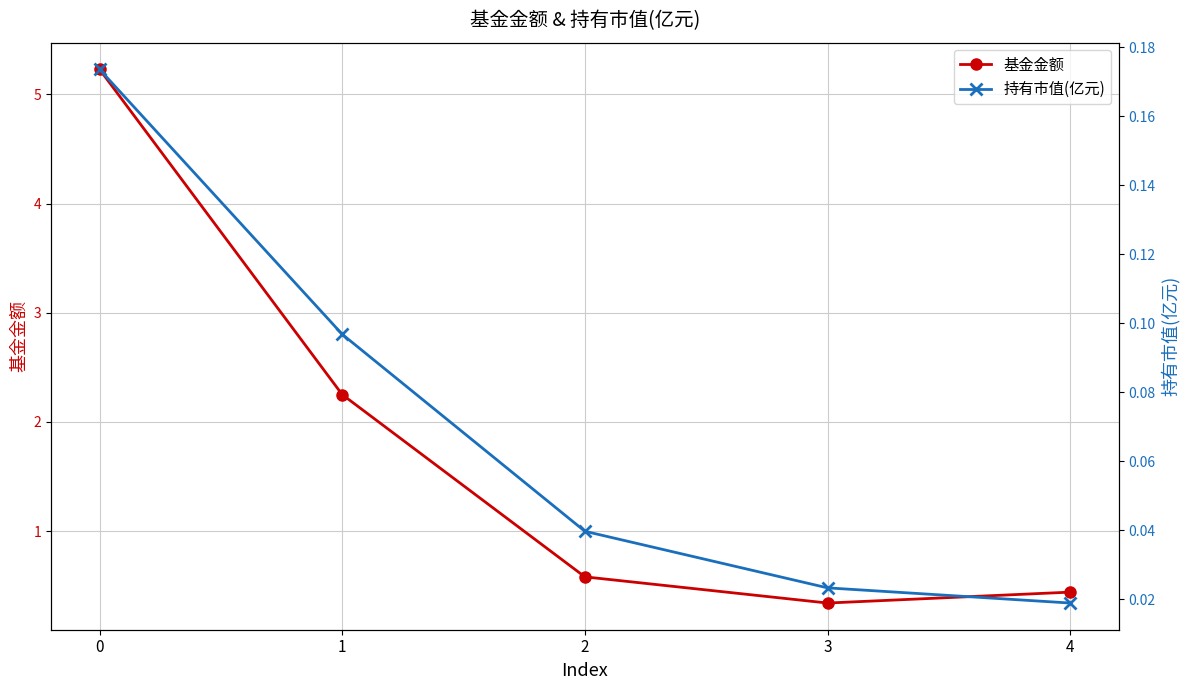

How many lines are shown in the chart?

2